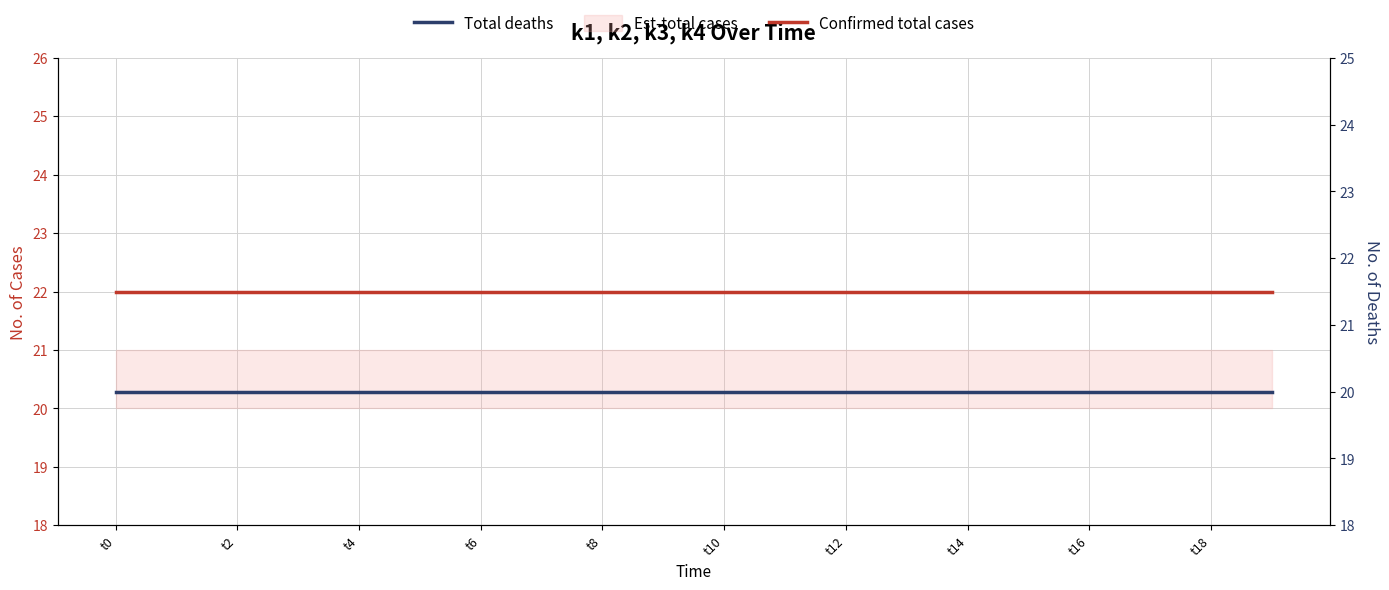

What position from the left is 13?

14